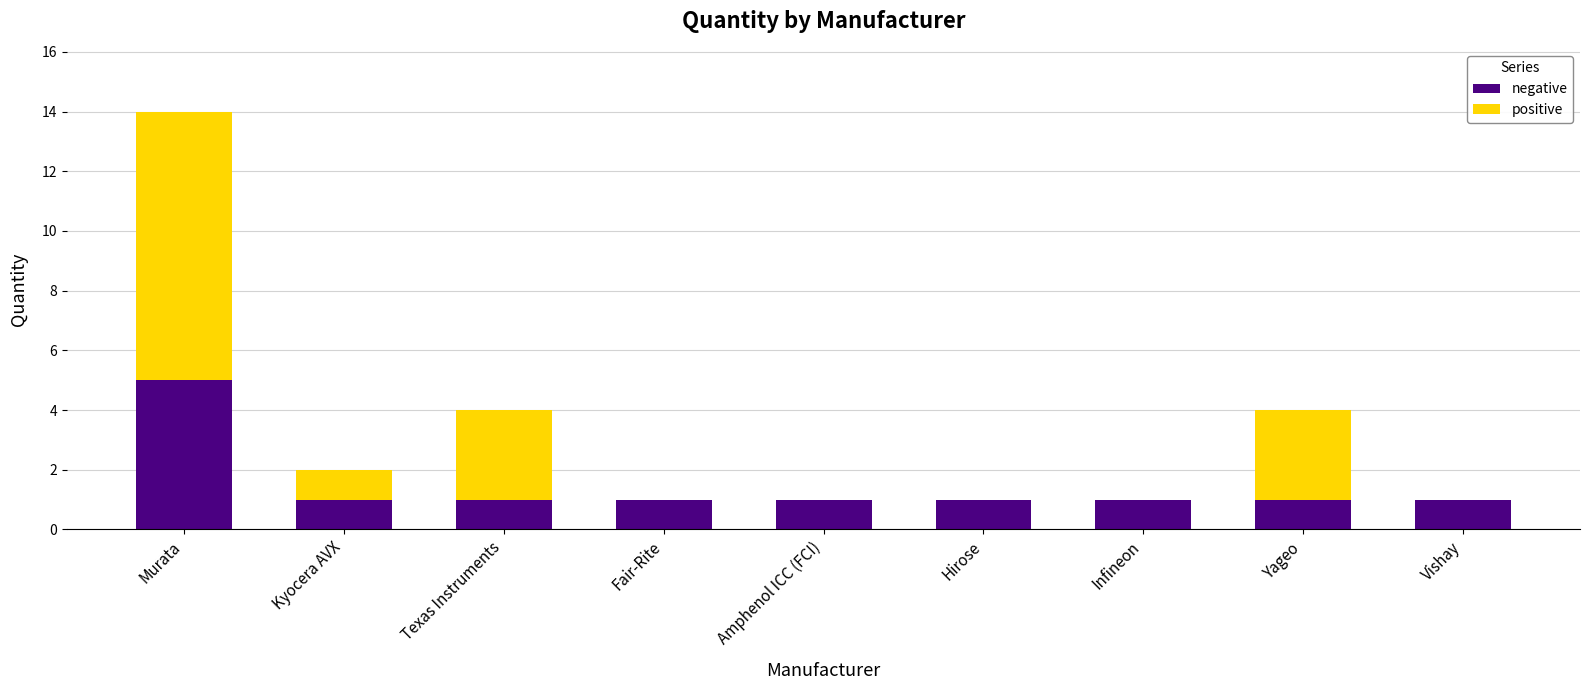

What is the total value across all series at Texas Instruments?

4